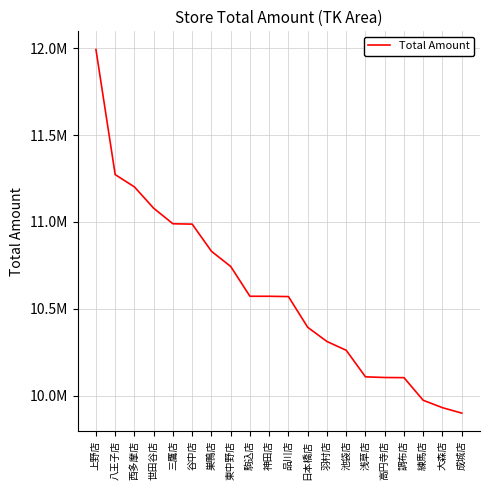

Is it true that the value at 大森店 is 9931468?

True